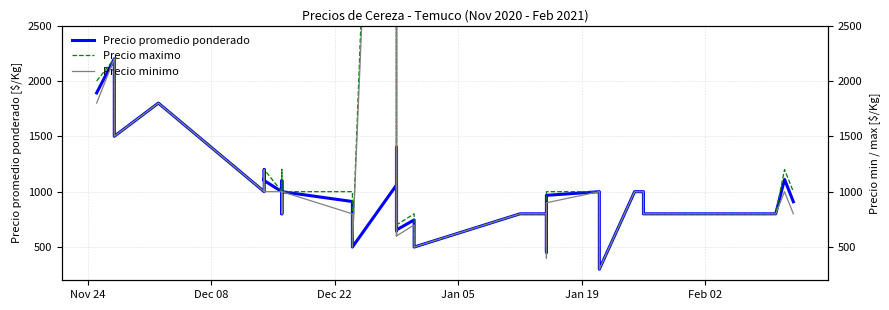

The value of Precio promedio ponderado at 15 is 1513. True or false?

False